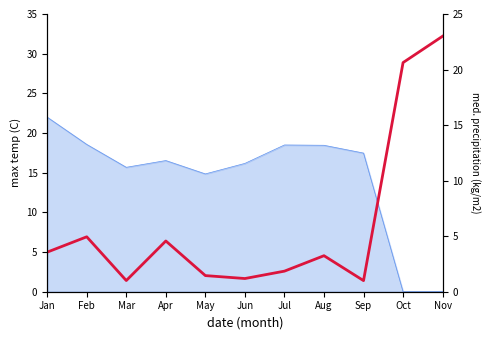

What value does the data have at Jul?

1.9